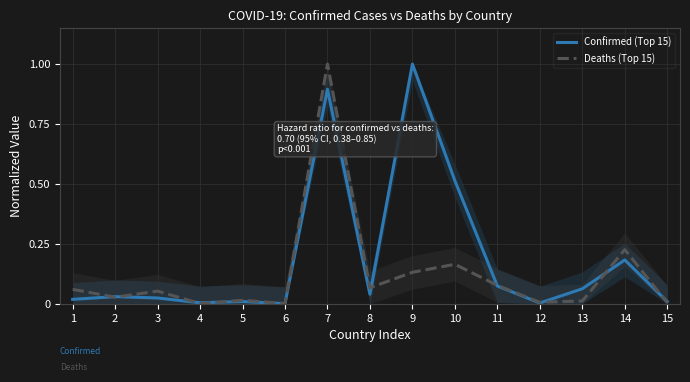

Which category has the highest value in the Deaths (Top 15) series?

7